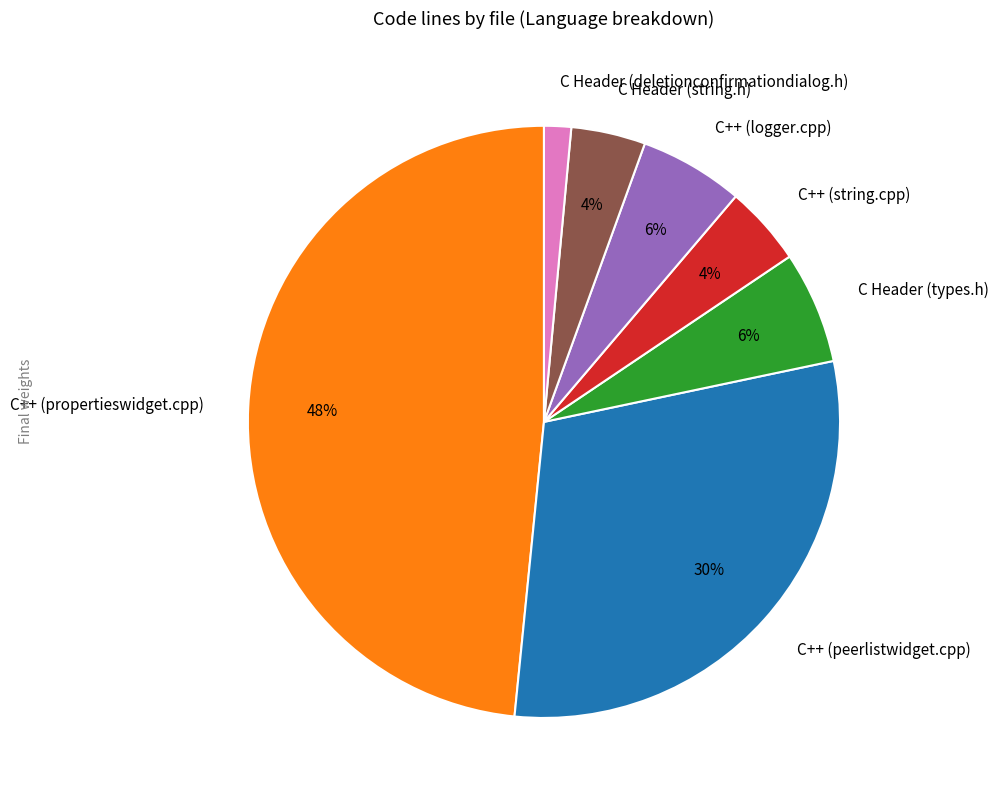

Does any single category account for the majority?

No